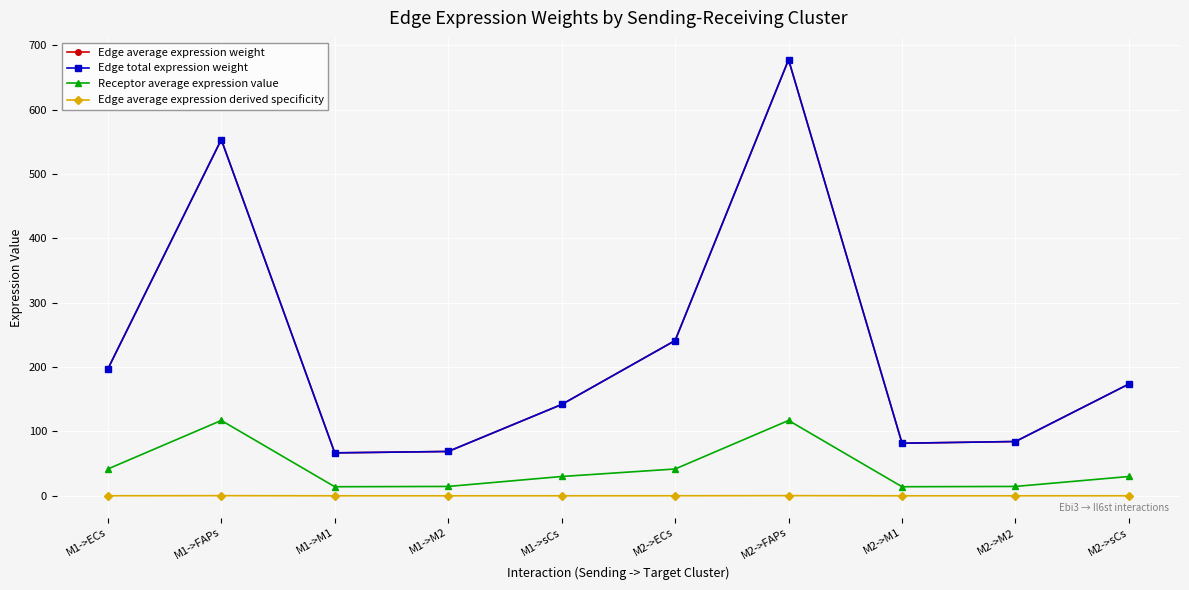

Does the chart display data point markers on the line(s)?

Yes